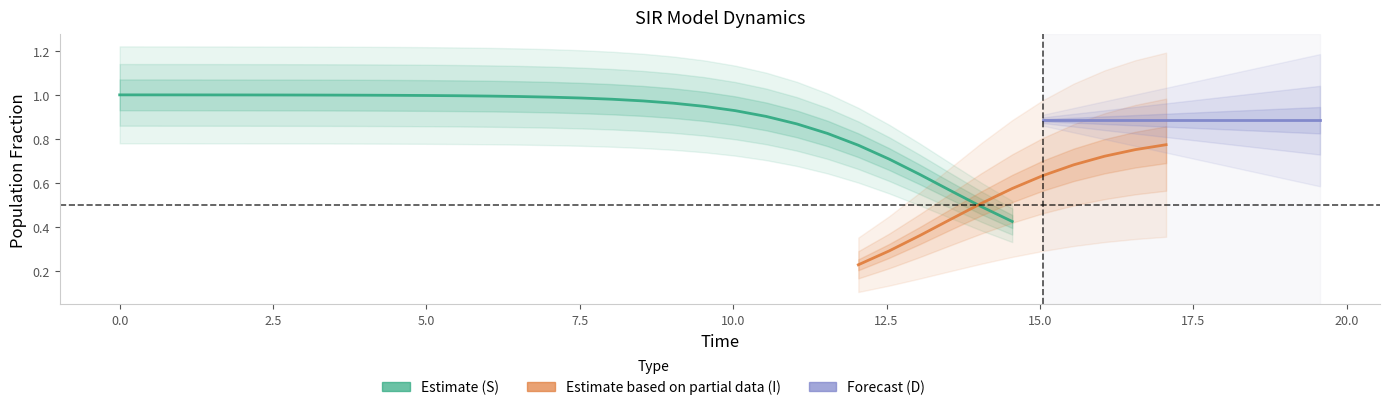

After their last crossing, which series has the higher values: C or I?

I